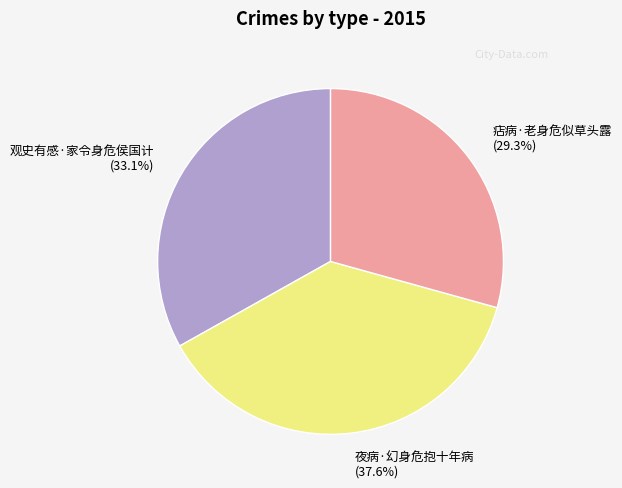

Which has a higher value, 痁病·老身危似草头露 or 观史有感·家令身危侯国计?

观史有感·家令身危侯国计